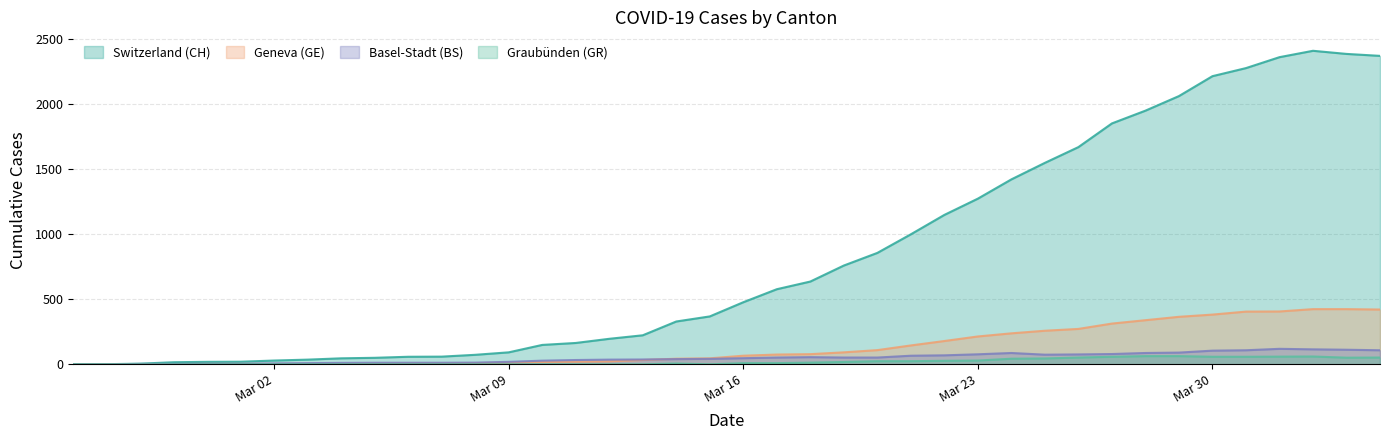

Which series has the largest range (max minus min)?

Switzerland (CH)